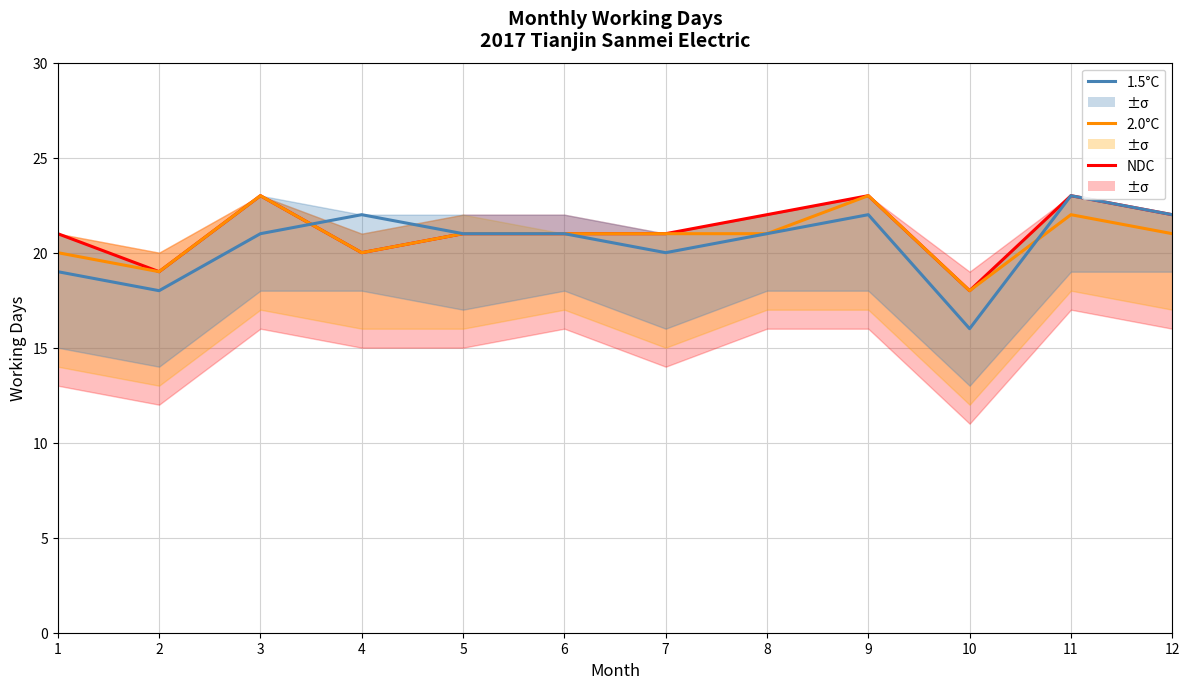

What is the difference between the maximum and second lowest values in the 1.5°C series?

5